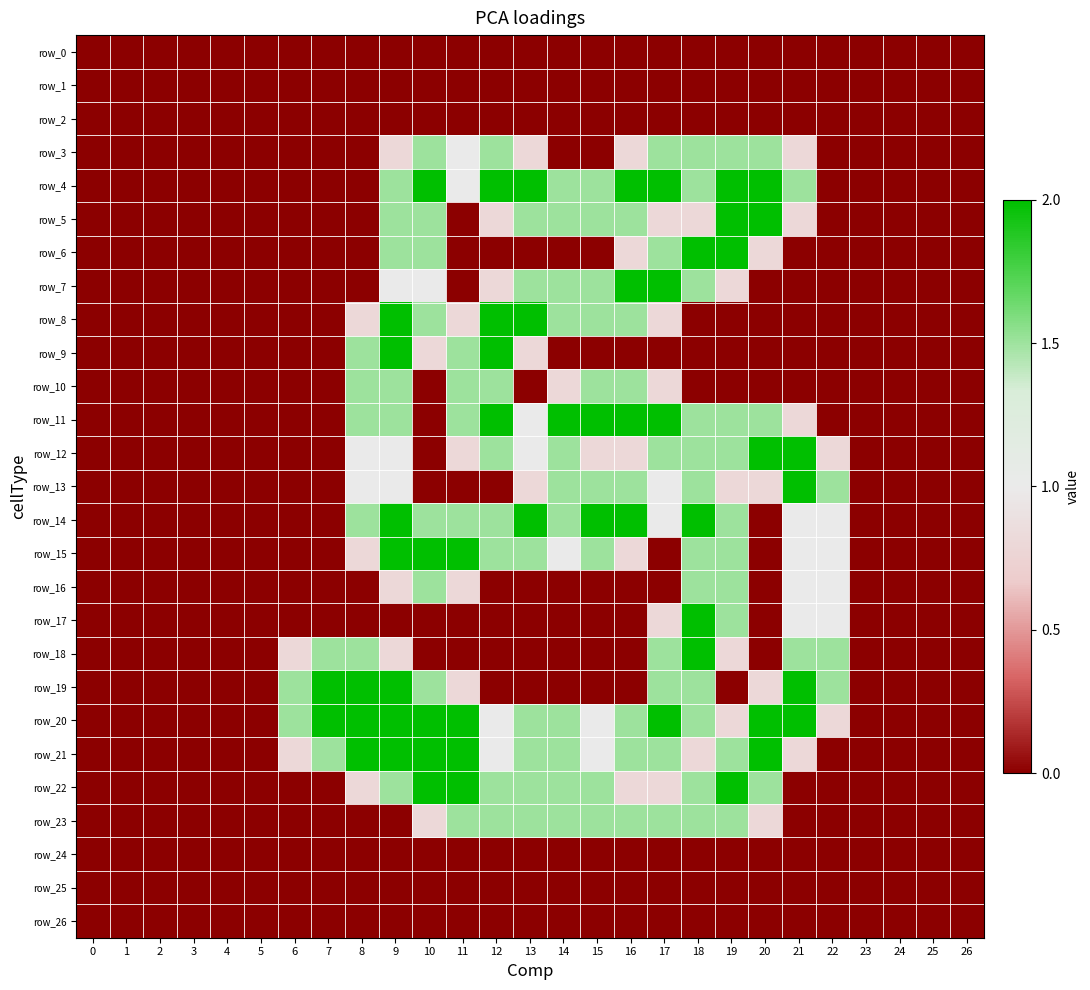

At how many categories does at least one series exceed 0?

17